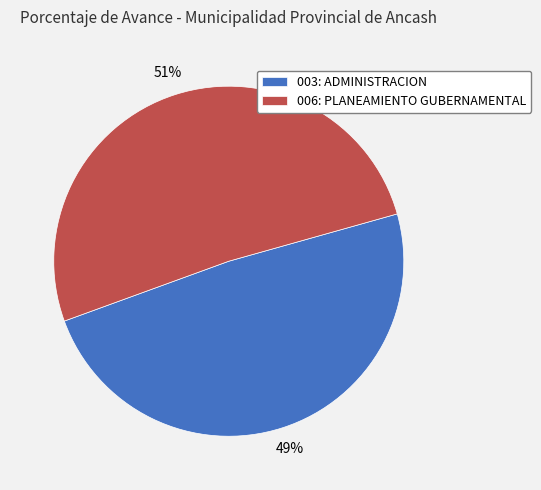

How many segments does this pie chart have?

2